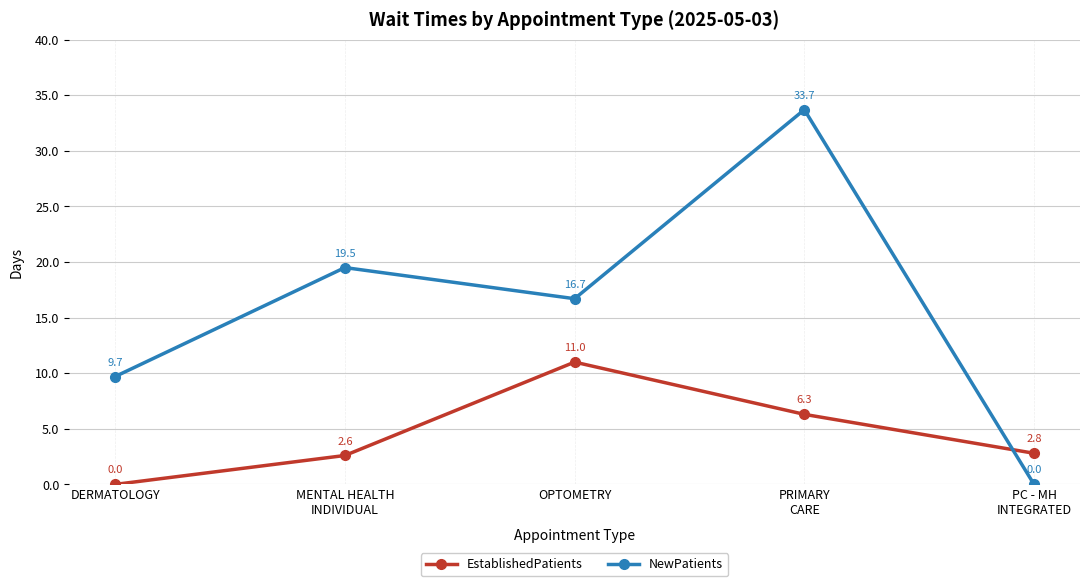

In NewPatients, how many points are lower than both neighbors (excluding endpoints)?

1